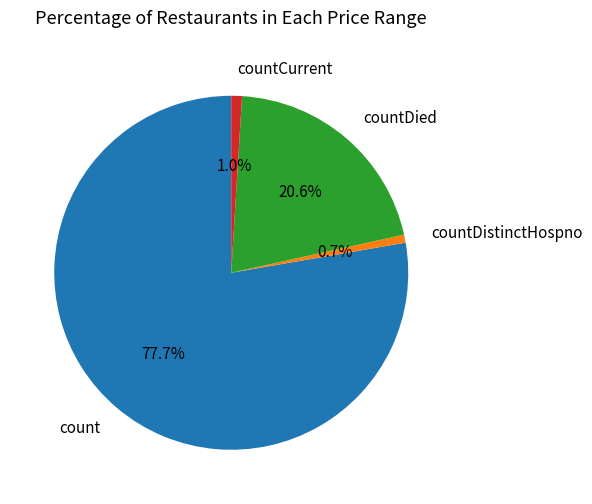

The count slice represents 78% of the pie. True or false?

True